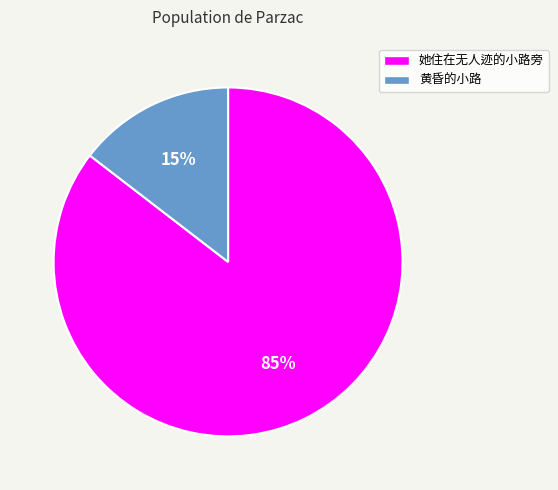

To the nearest percent, what is the average slice percentage?

50%